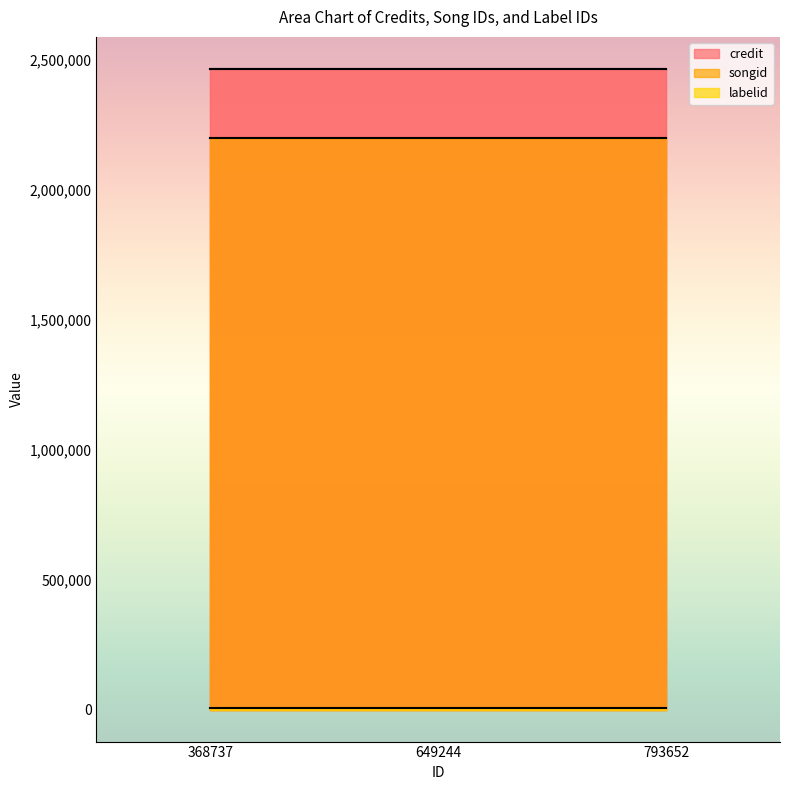

Which category has the lowest value across all series?

368737